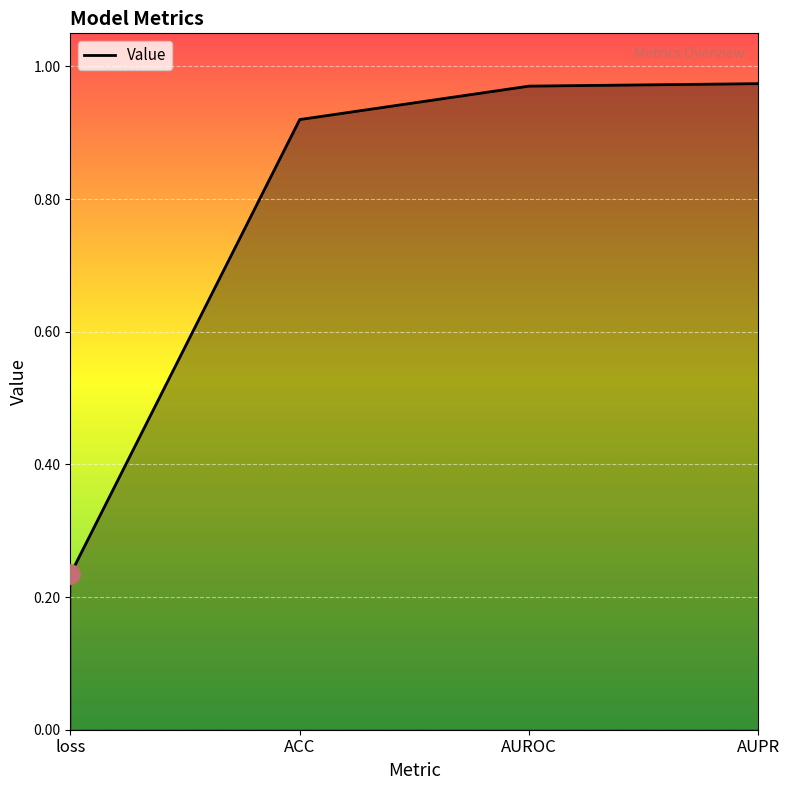

Where is the data nearest to the value 0?

loss